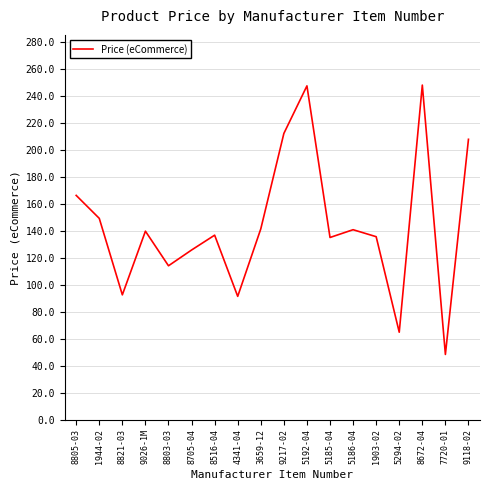

The value at 5186-04 is 237.8. True or false?

False